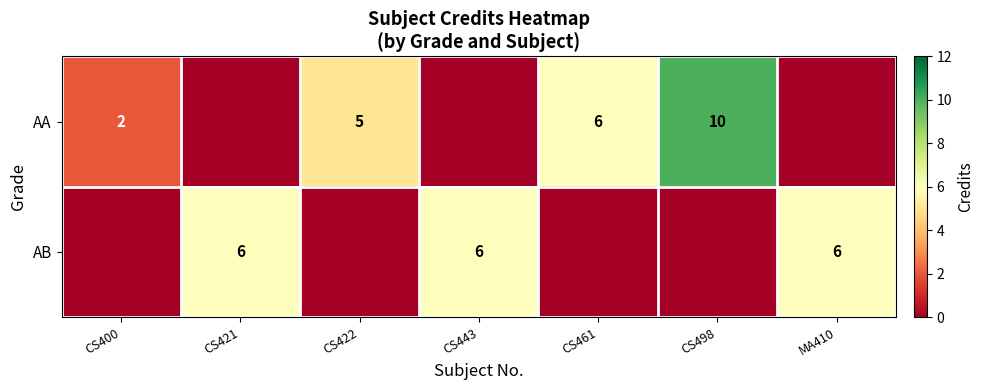

Which label corresponds to the largest value in the chart?

CS498